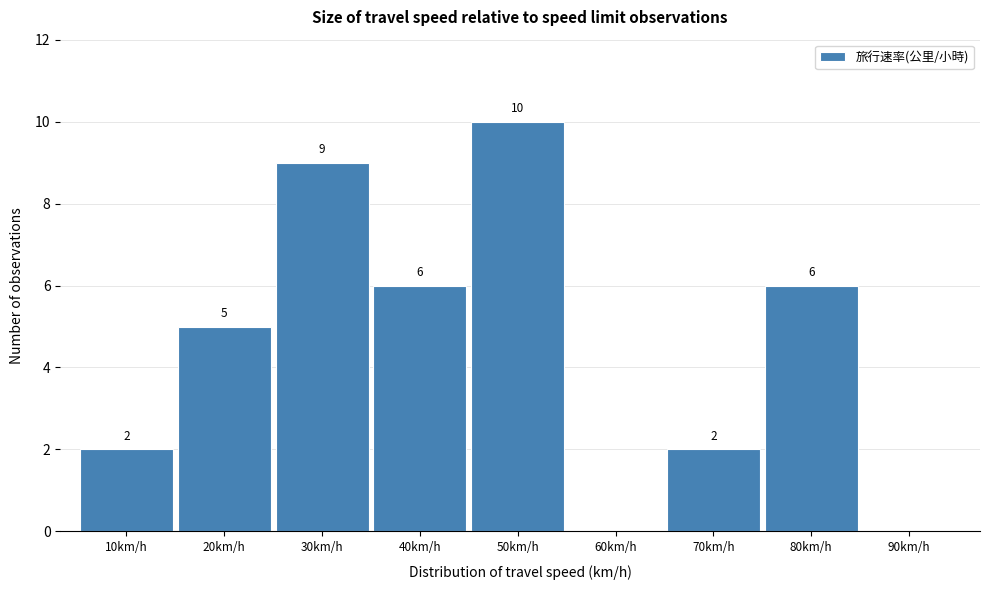

Reading right to left, what are all the values shown in this chart?

90km/h=0	80km/h=6	70km/h=2	60km/h=0	50km/h=10	40km/h=6	30km/h=9	20km/h=5	10km/h=2